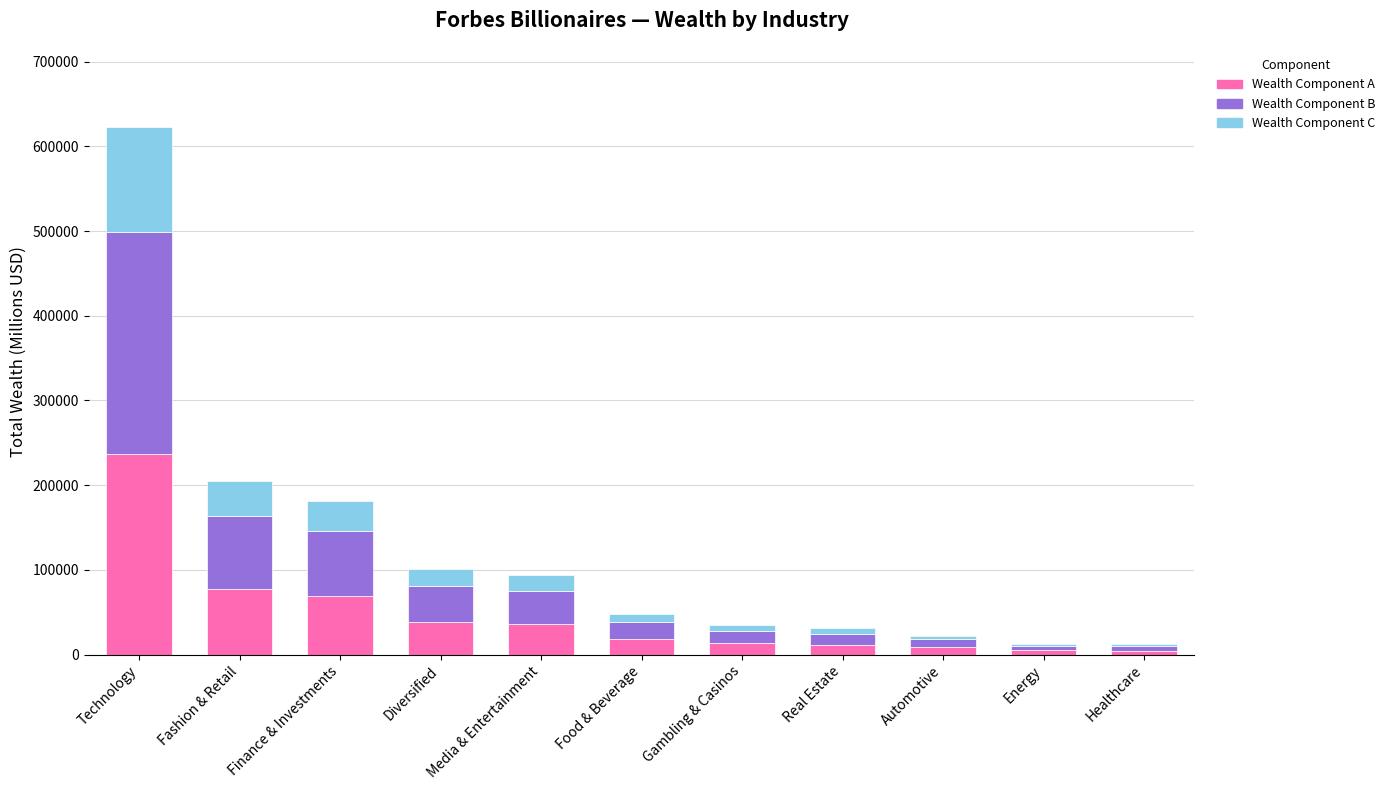

At which category is the sum across all series the highest?

Technology